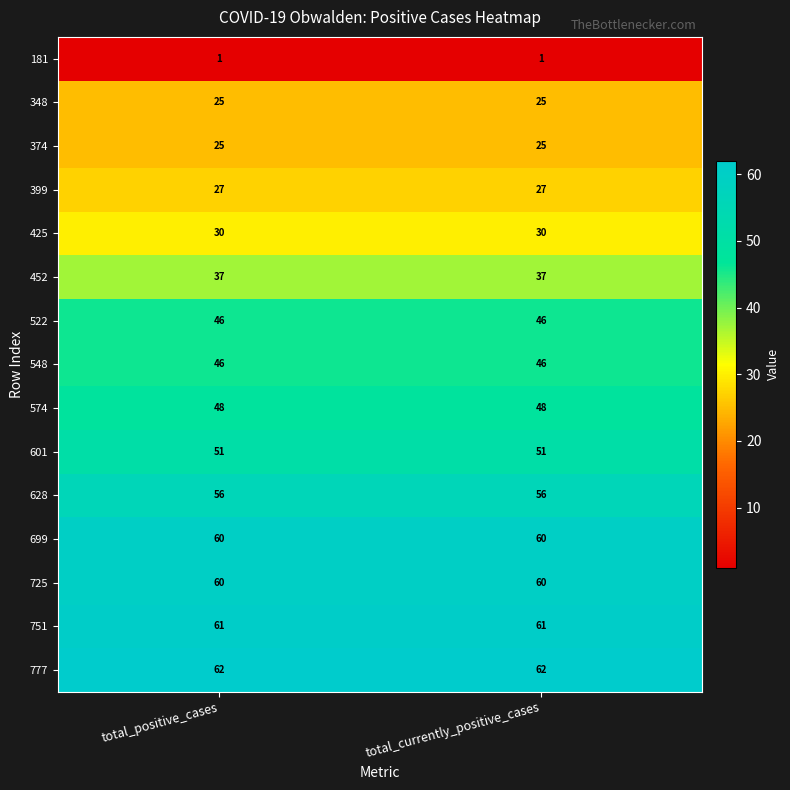

What value does the 628 series have at total_positive_cases?

56